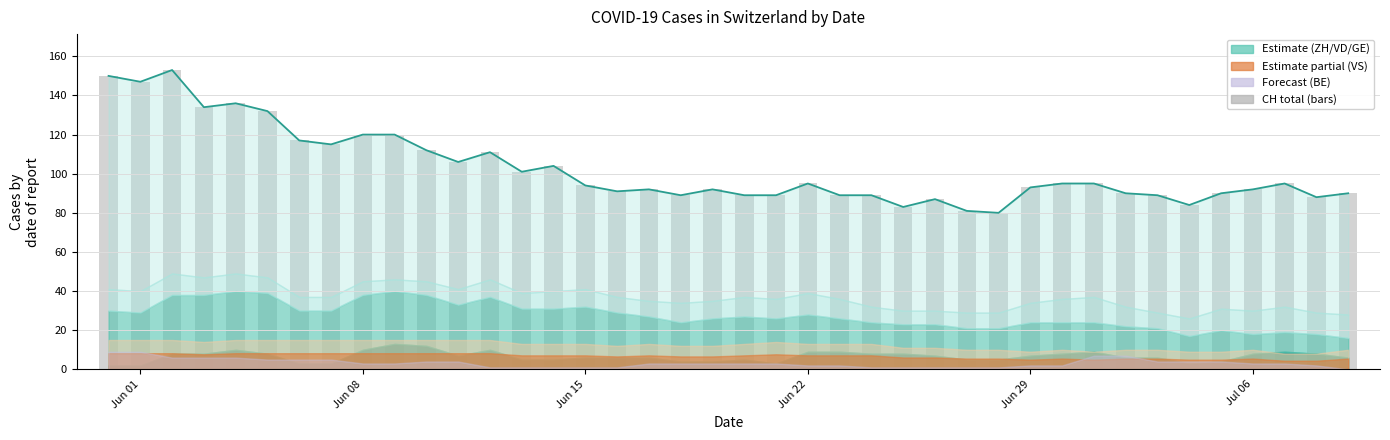

Reading left to right, extract all data points from this chart.

150	147	153	134	136	132	117	115	120	120	112	106	111	101	104	94	91	92	89	92	89	89	95	89	89	83	87	81	80	93	95	95	90	89	84	90	92	95	88	90